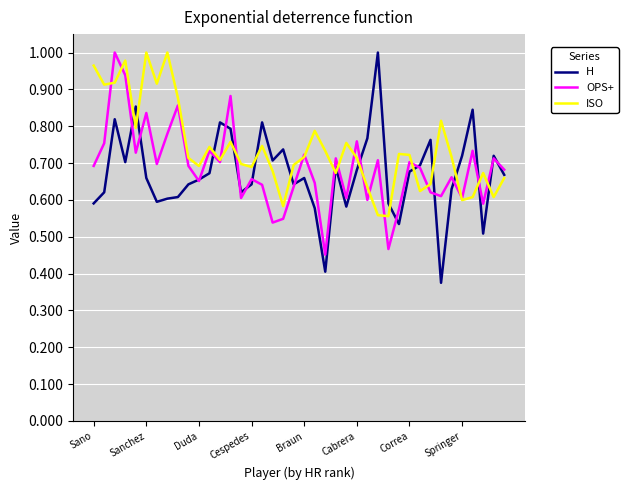

Which series has the largest total across all categories?

ISO